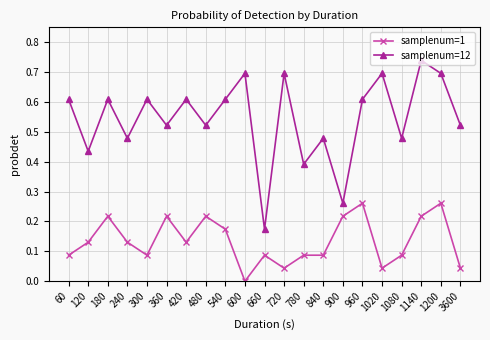

What is the sum of all samplenum=12 values?

11.4